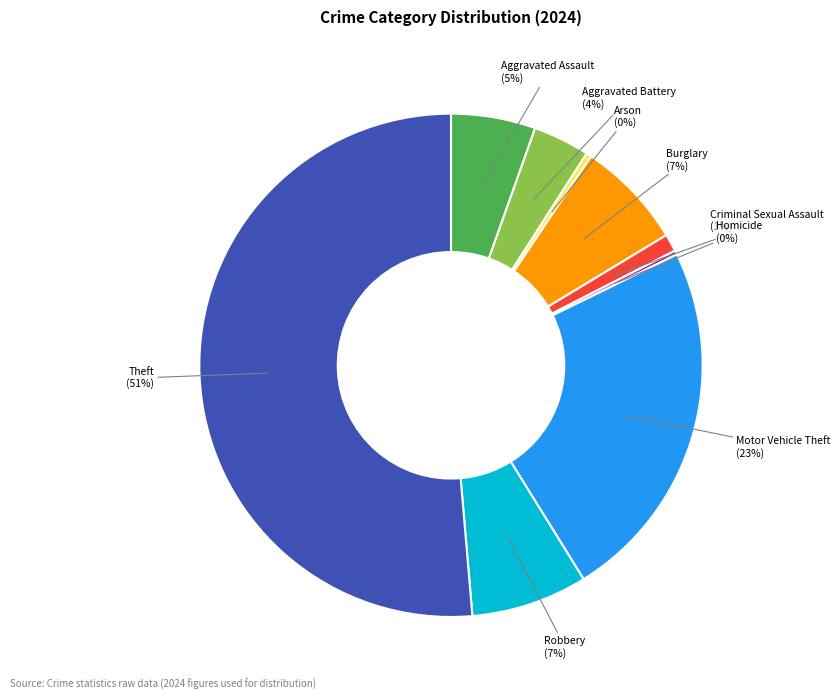

Is the sum of Motor Vehicle Theft and Criminal Sexual Assault greater than half?

No